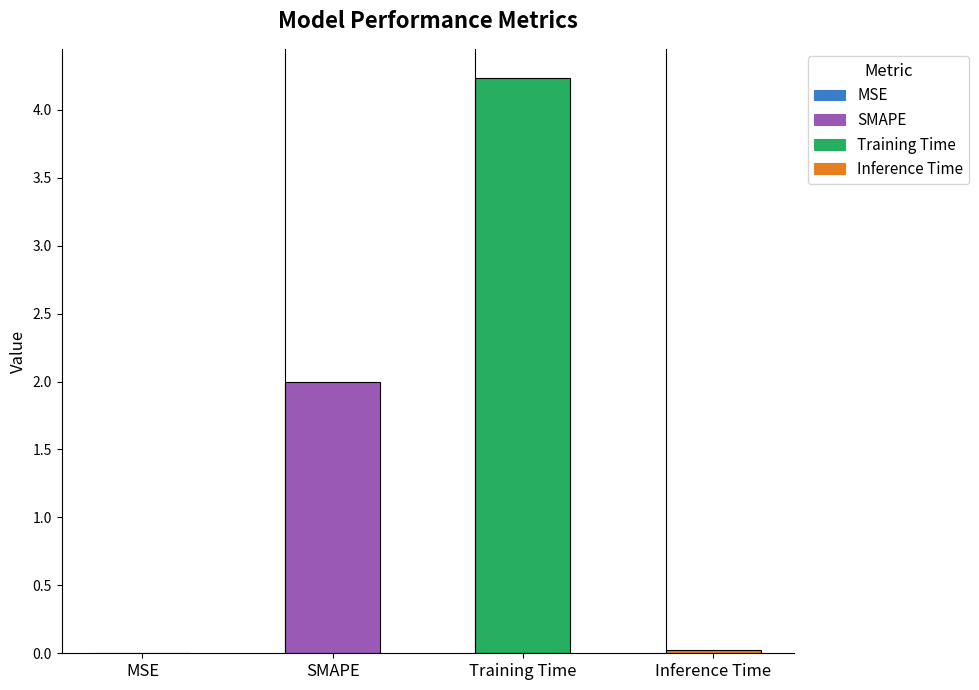

What is the approximate value at SMAPE?

2.0